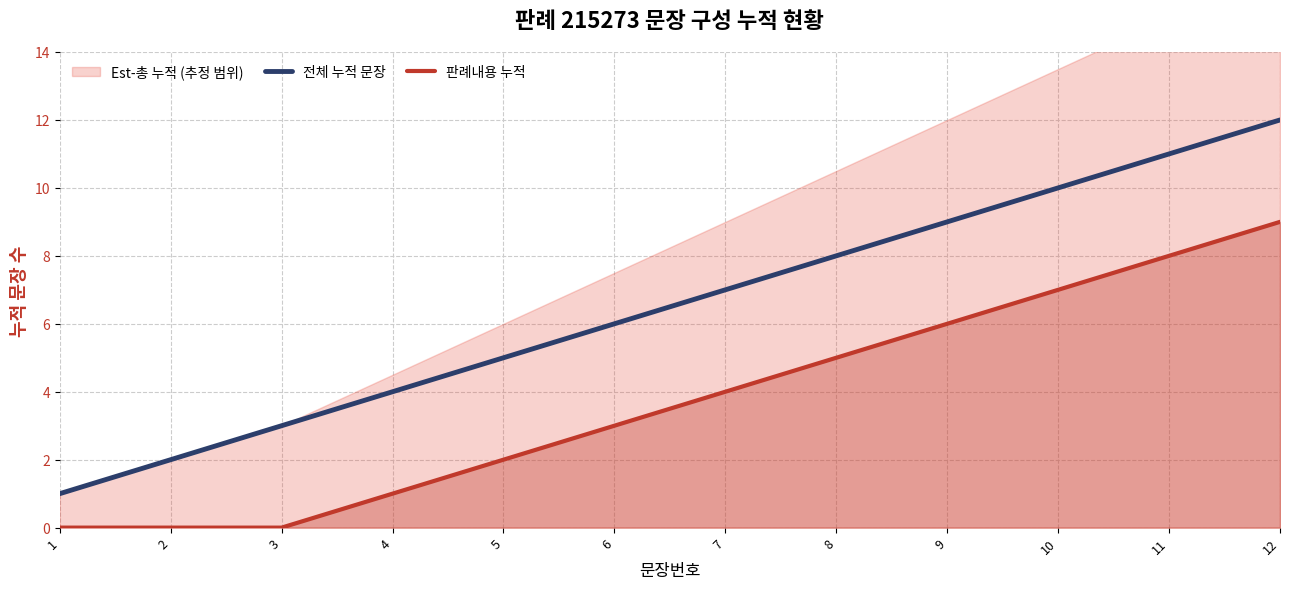

How many lines are shown in the chart?

2